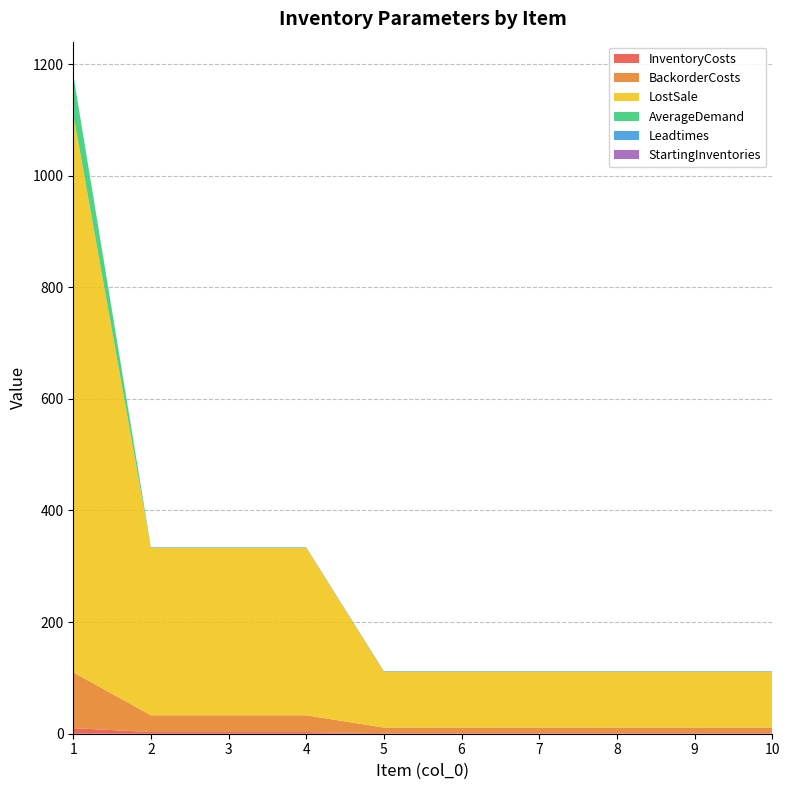

Reading left to right, transcribe all the data shown in this chart.

InventoryCosts: 10	3	3	3	1	1	1	1	1	1
BackorderCosts: 100	30	30	30	10	10	10	10	10	10
LostSale: 1000	300	300	300	100	100	100	100	100	100
AverageDemand: 70	0	0	0	0	0	0	0	0	0
Leadtimes: 1	1	1	1	1	1	1	1	1	1
StartingInventories: 0	0	0	0	0	0	0	0	0	0